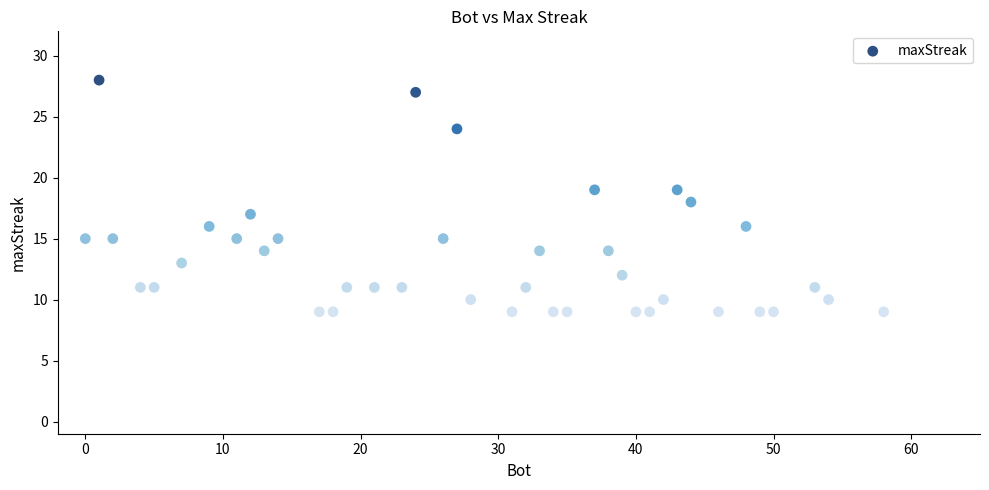

What is the range of Y values (max minus min)?

19